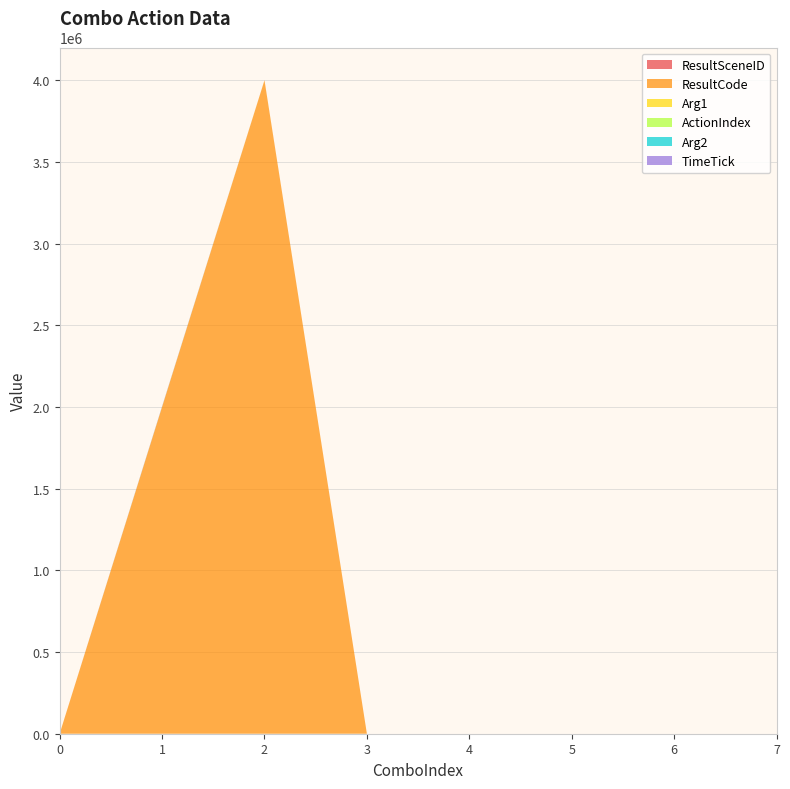

Reading left to right, list all the values displayed in this chart.

ResultSceneID: 0	0	0	0	0	0	0	0
ResultCode: 0	2000201	4000101	0	0	0	0	0
Arg1: 0	640	640	0	0	0	0	0
ActionIndex: 0	6	18	0	0	0	0	0
Arg2: 0	1041	100	0	0	0	0	0
TimeTick: 0	1950	3	0	0	0	0	0